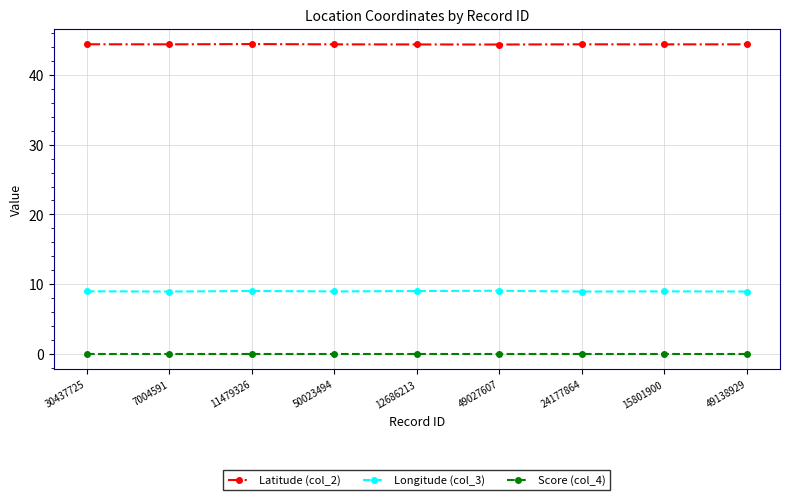

At how many categories does at least one series exceed 7?

9